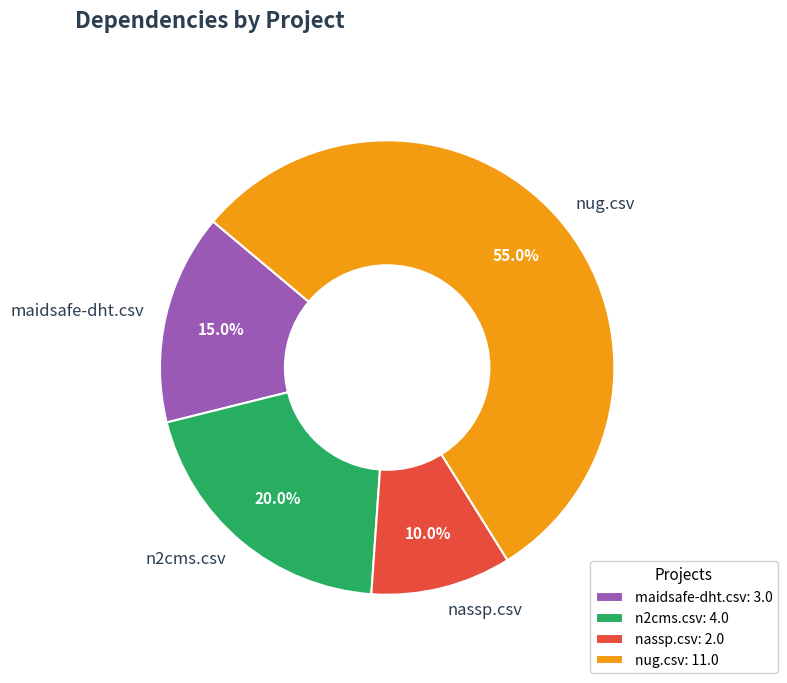

To the nearest percent, what portion does n2cms.csv represent?

20%